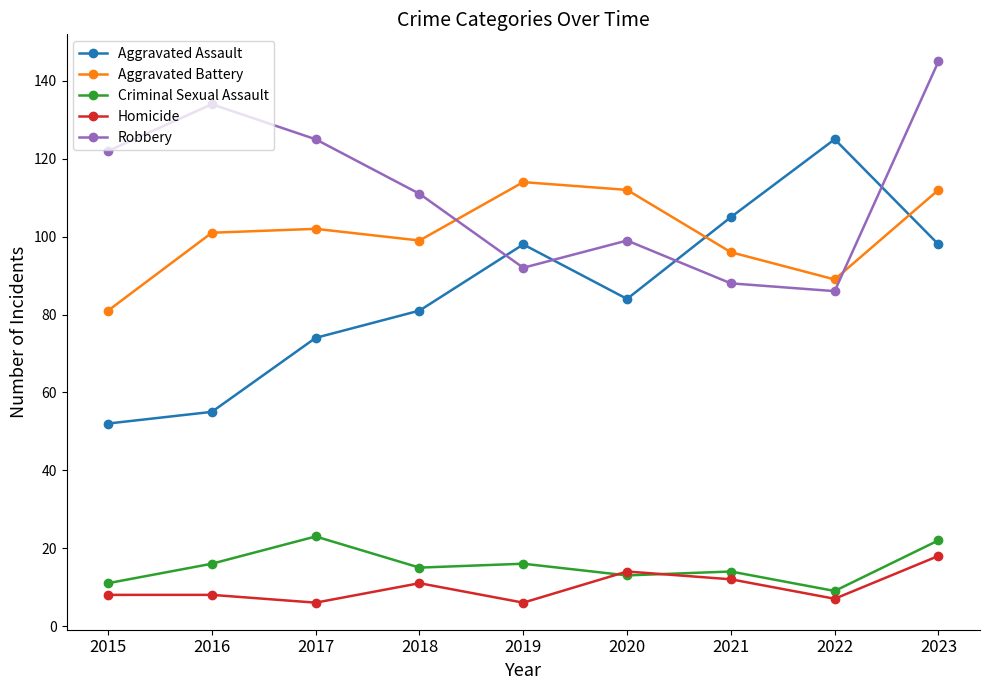

Reading left to right, what are all the values shown in this chart?

Aggravated Assault: 52	55	74	81	98	84	105	125	98
Aggravated Battery: 81	101	102	99	114	112	96	89	112
Criminal Sexual Assault: 11	16	23	15	16	13	14	9	22
Homicide: 8	8	6	11	6	14	12	7	18
Robbery: 122	134	125	111	92	99	88	86	145